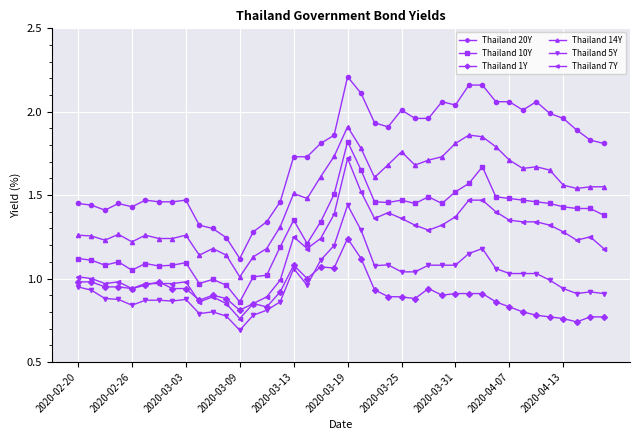

At how many categories does at least one series exceed 0?

40